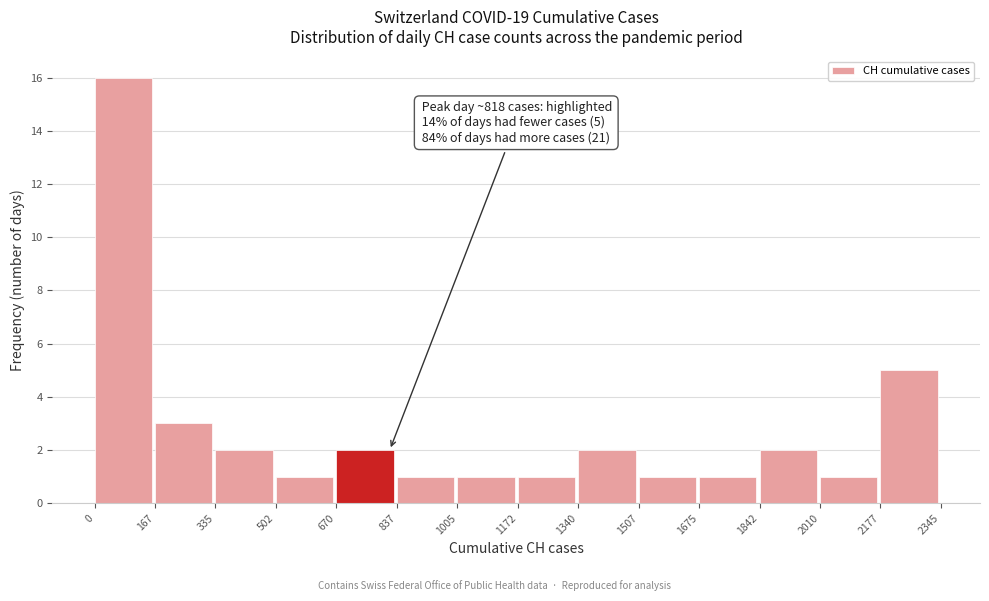

Over which range of the x-axis is the bar tallest?

0 to 167